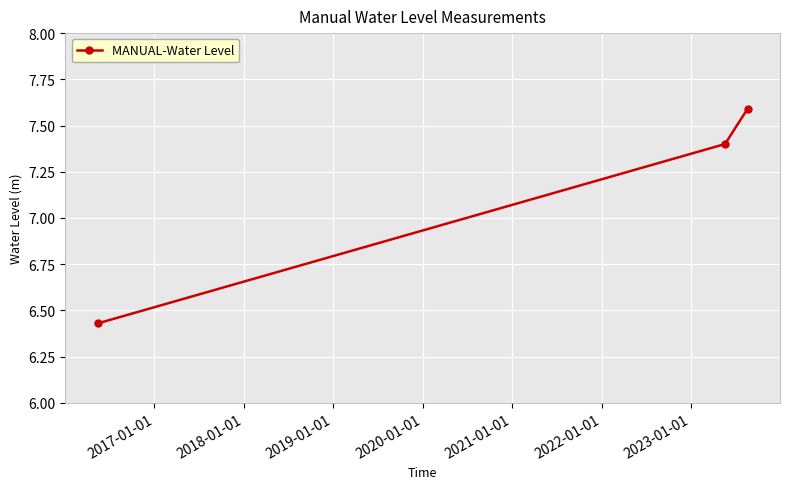

What is the value of the 3rd point from the left?

7.6